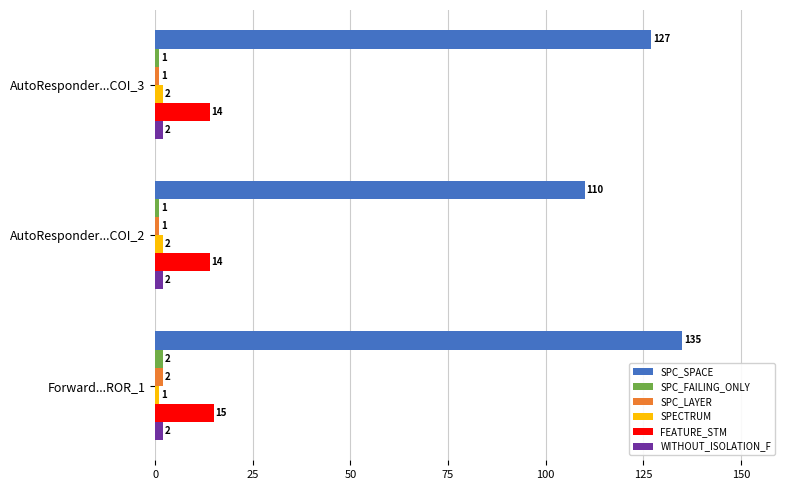

List the labels in order of SPC_SPACE value, smallest first.

AutoResponder...COI_2, AutoResponder...COI_3, Forward...ROR_1